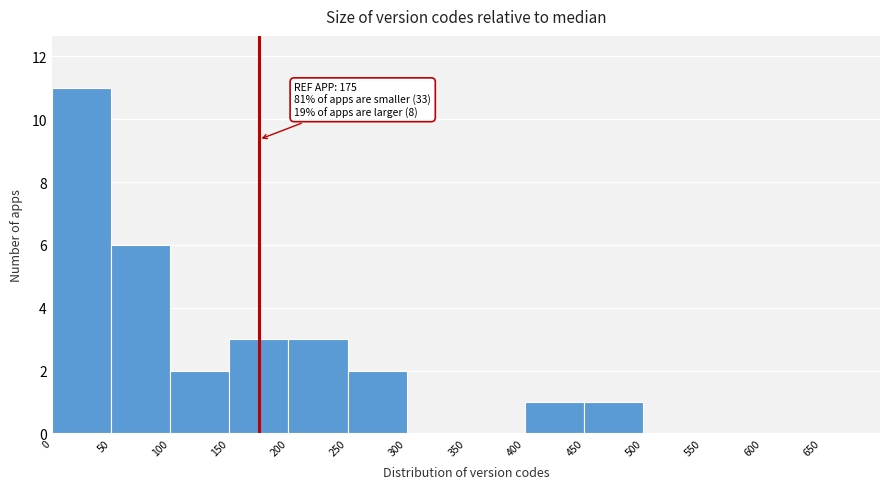

Which range on the x-axis has the tallest bar?

0 to 50